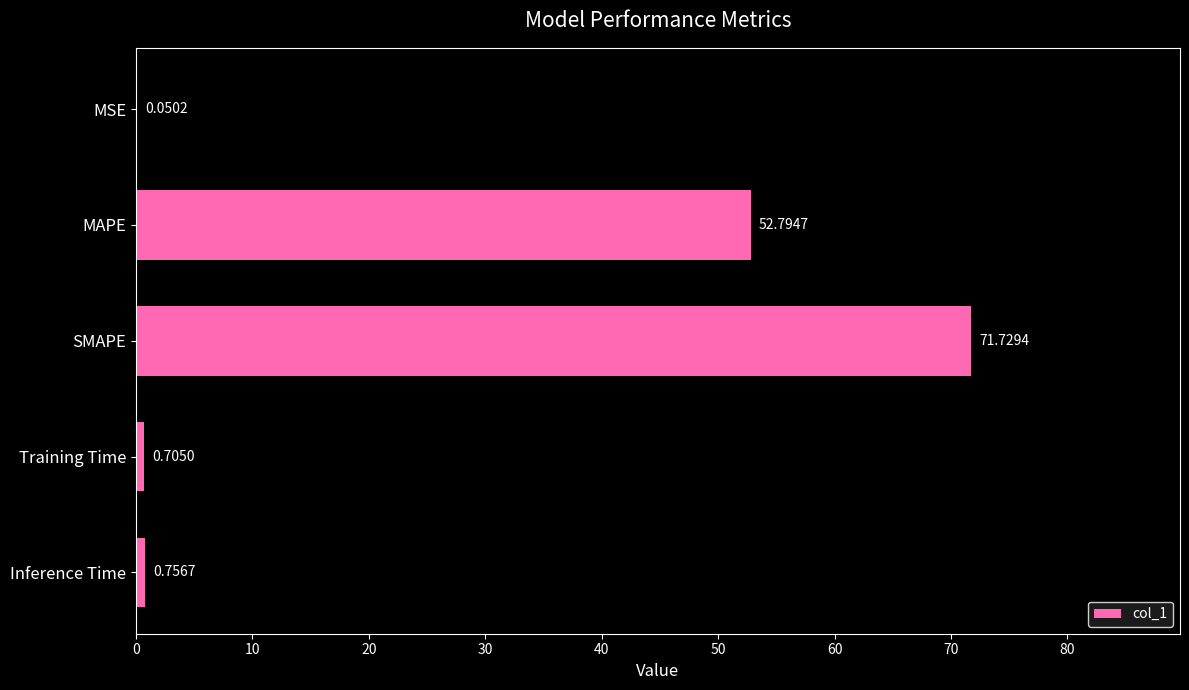

What is the change in value from MSE to Inference Time?

+0.7